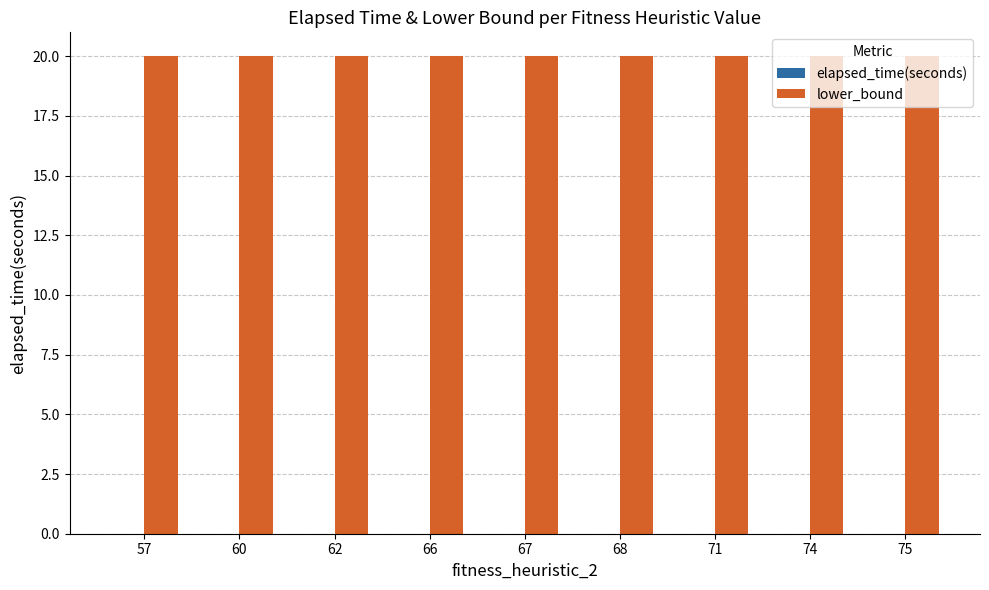

What is the maximum value shown in the chart?

20.0